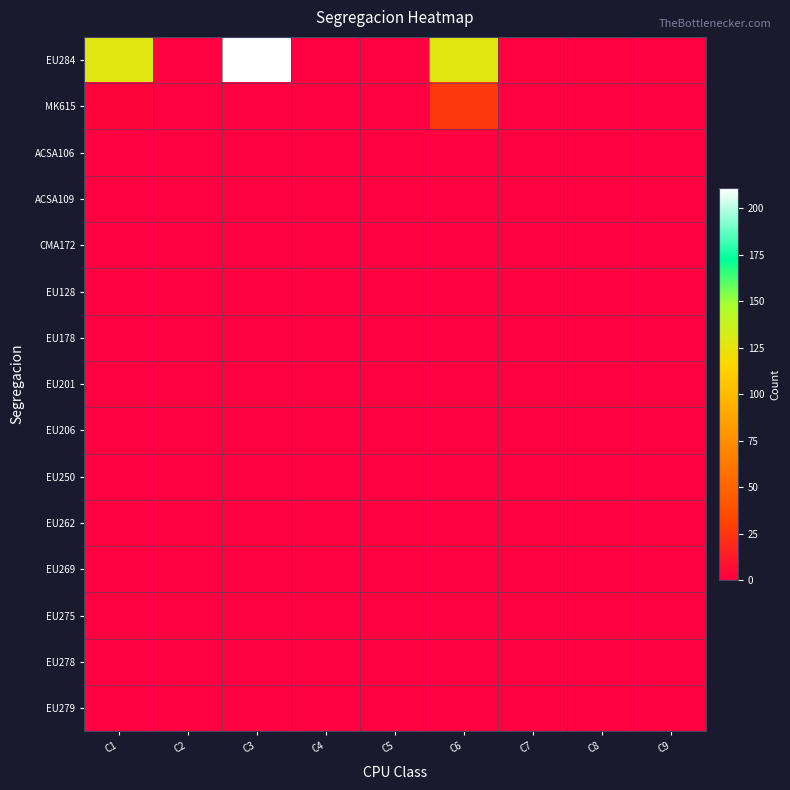

Count the number of data series in this chart.

15